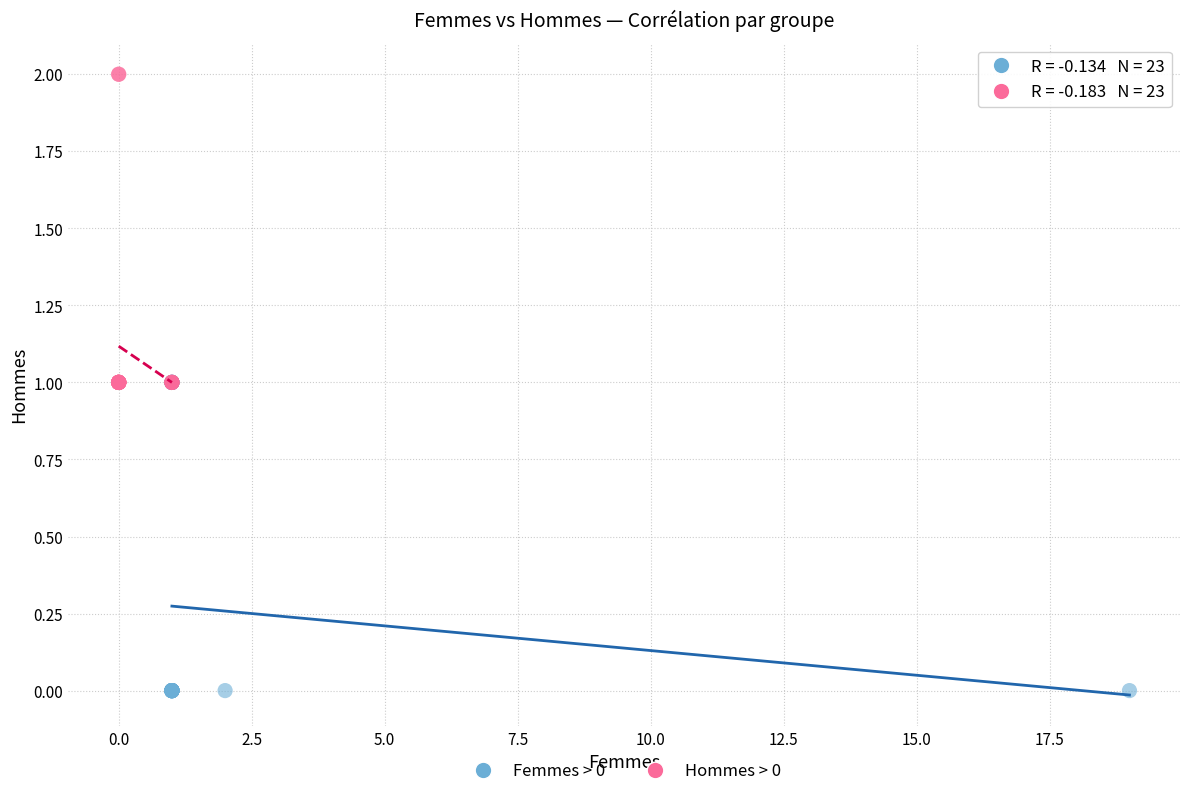

Which series contains the highest Y value?

Hommes > 0